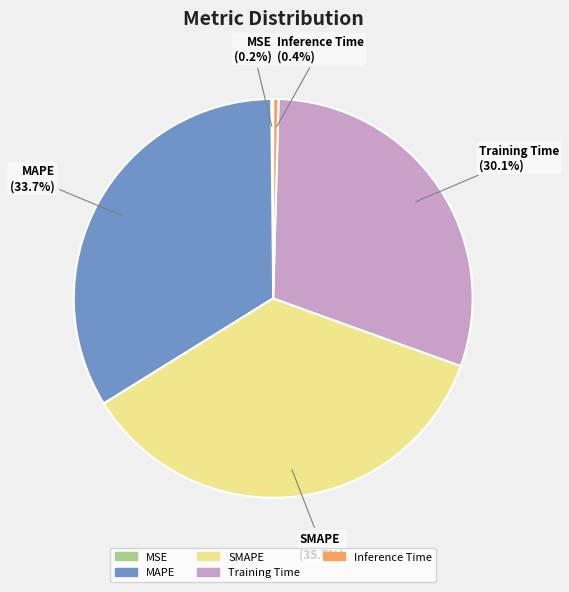

What percentage is the SMAPE slice, to the nearest percent?

36%